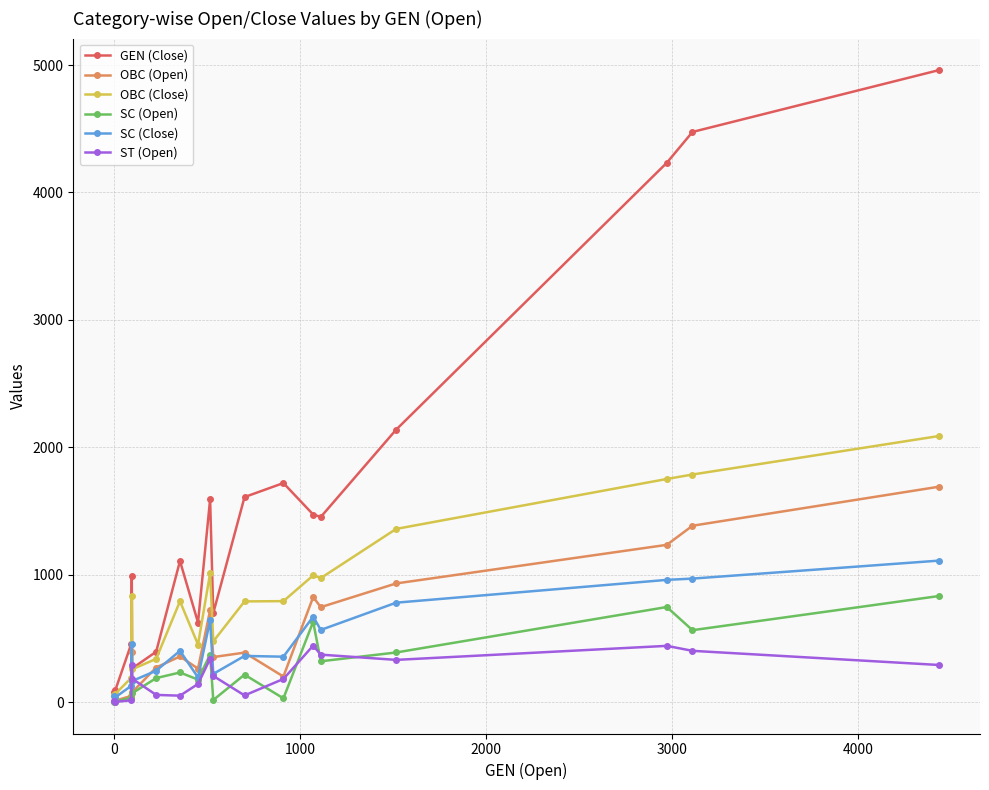

Which series has the largest total across all categories?

GEN (Close)